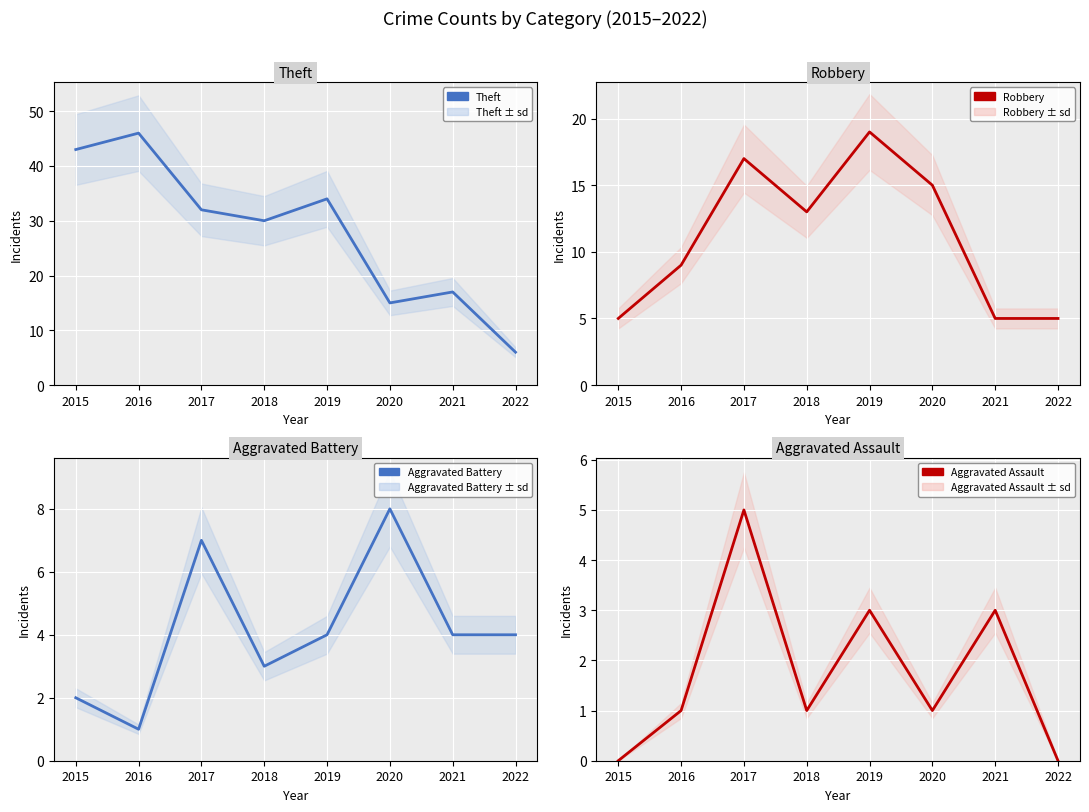

At how many categories does at least one series exceed 45?

1